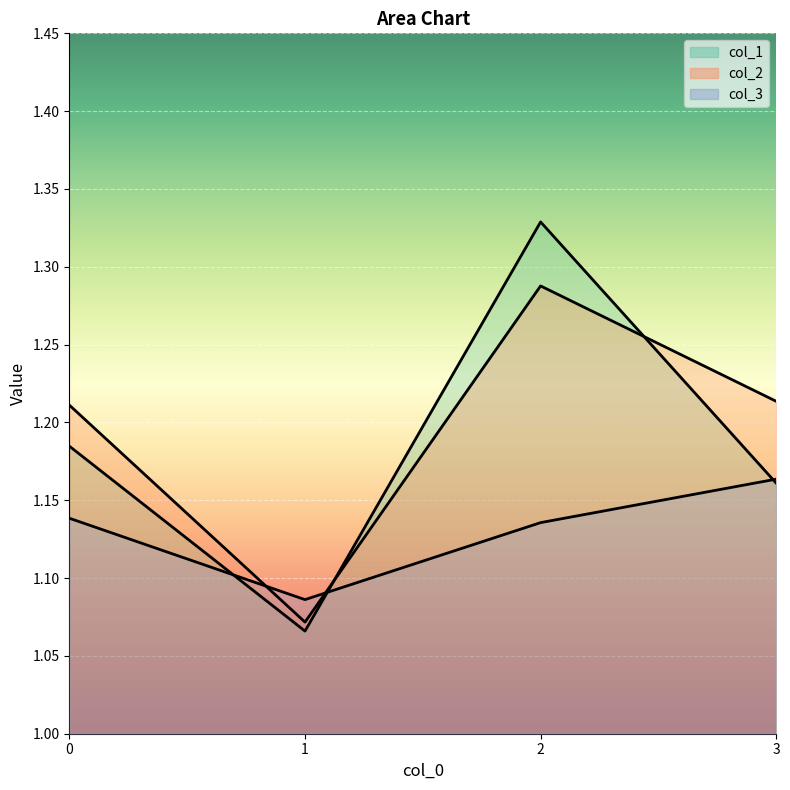

True or false: col_1 has a value of 0.3 at 2.

False